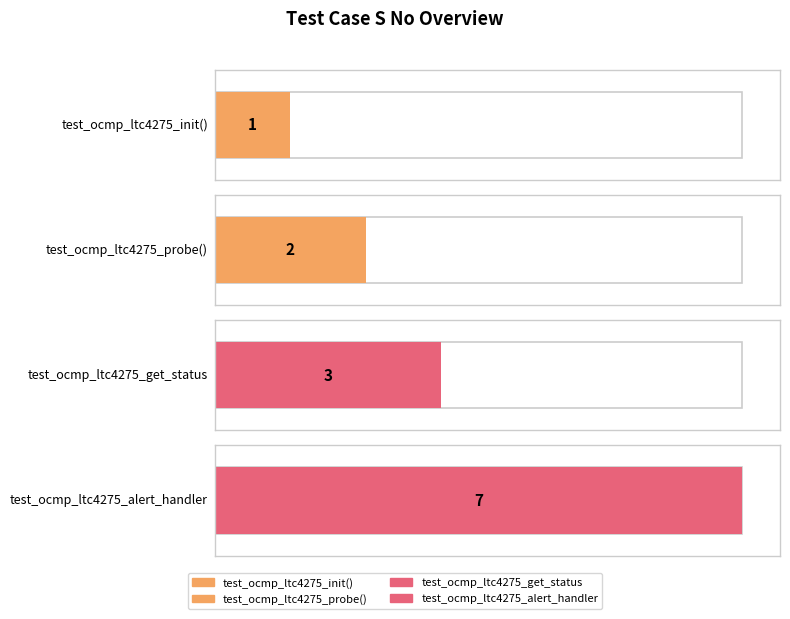

List the labels in order of value, largest first.

test_ocmp_ltc4275_alert_handler, test_ocmp_ltc4275_get_status, test_ocmp_ltc4275_probe(), test_ocmp_ltc4275_init()